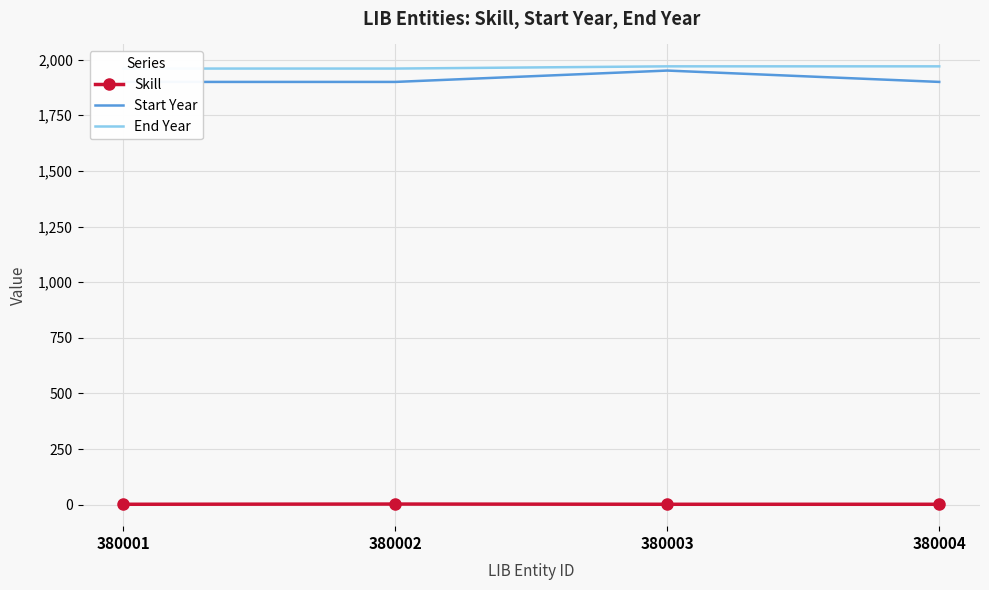

True or false: Skill has a value of 4 at 380002.

False